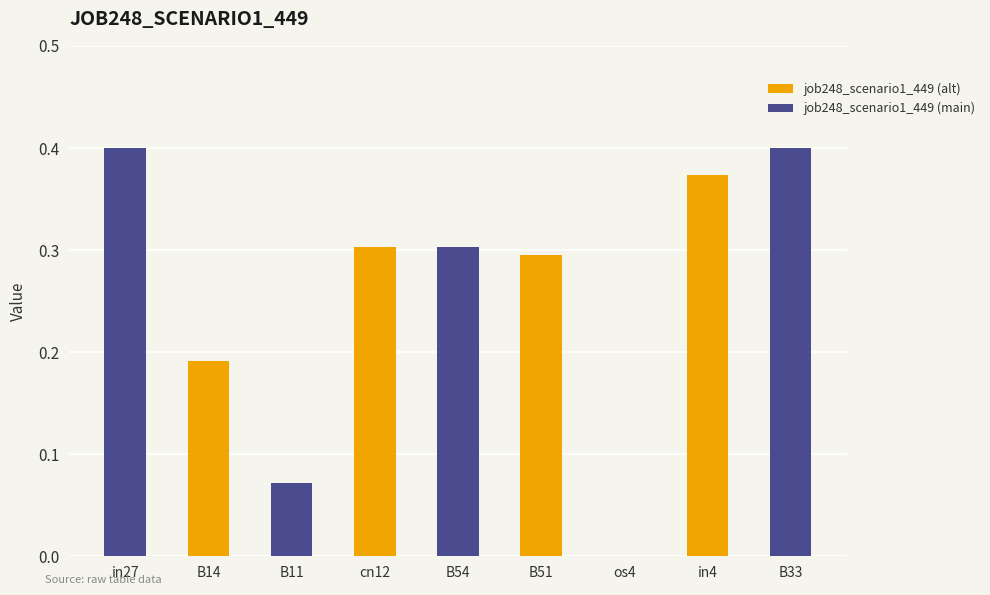

The chart shows a value of 0.4 at in27. True or false?

True